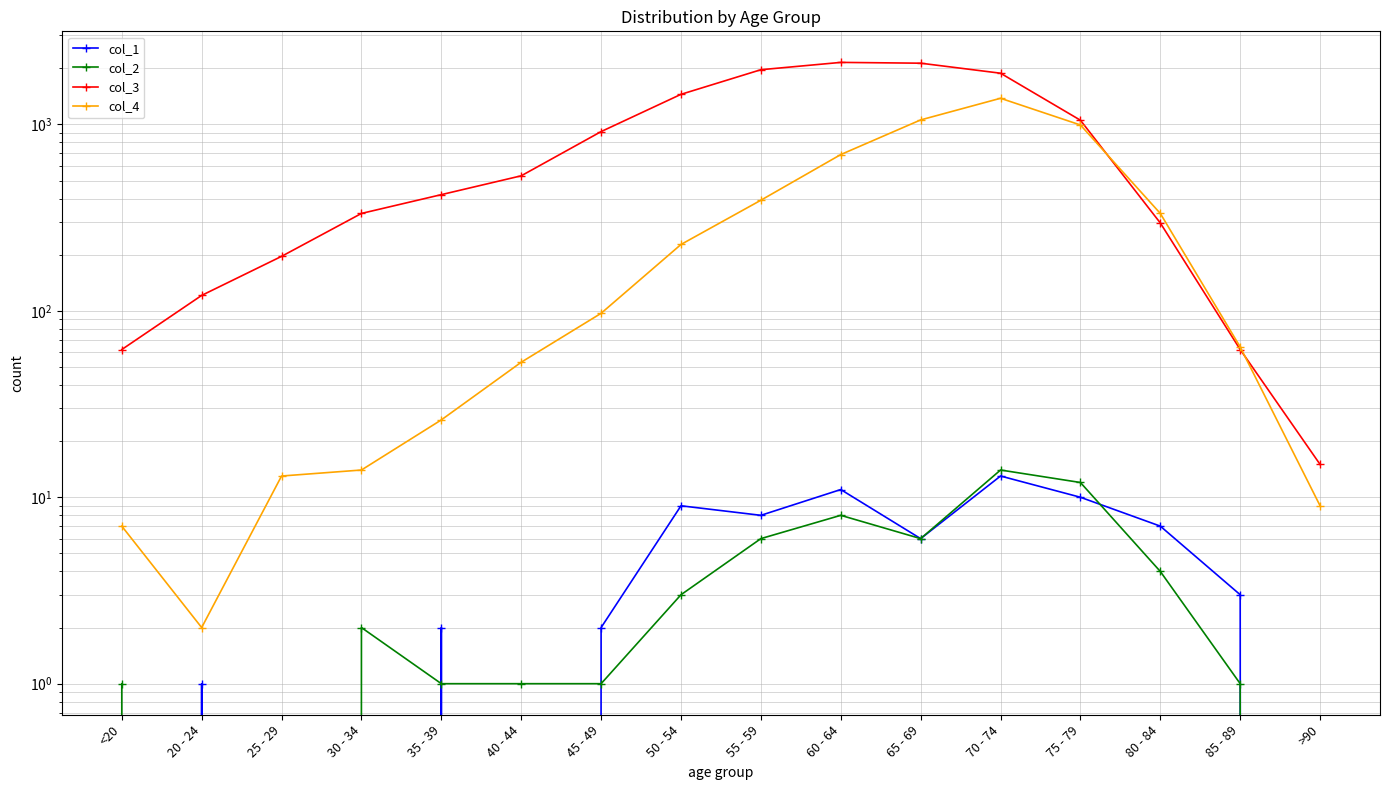

The value of col_2 at 35 - 39 is 1. True or false?

False